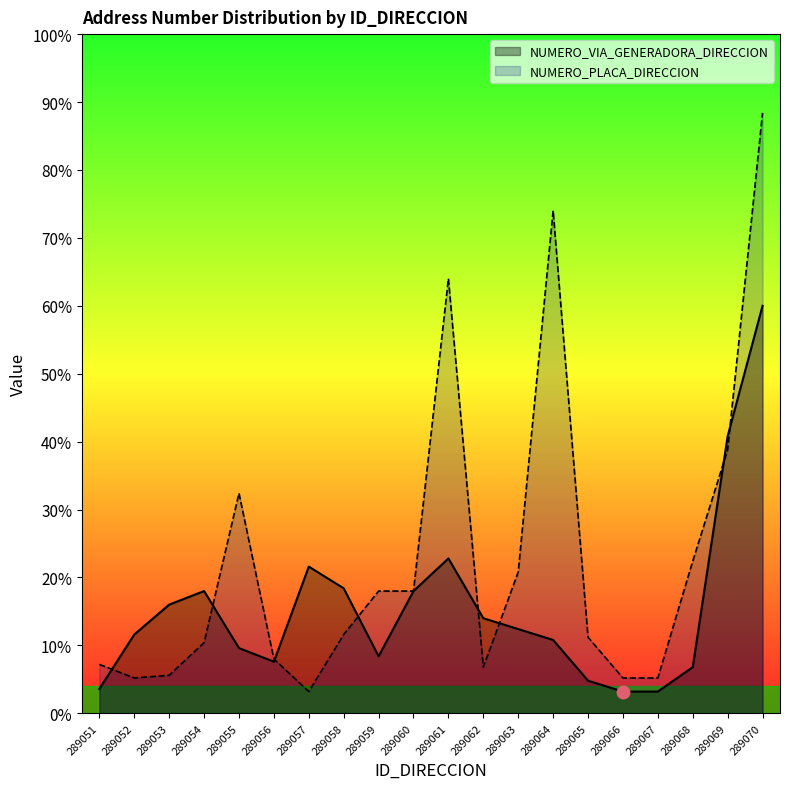

At which label does NUMERO_PLACA_DIRECCION reach its minimum?

289057